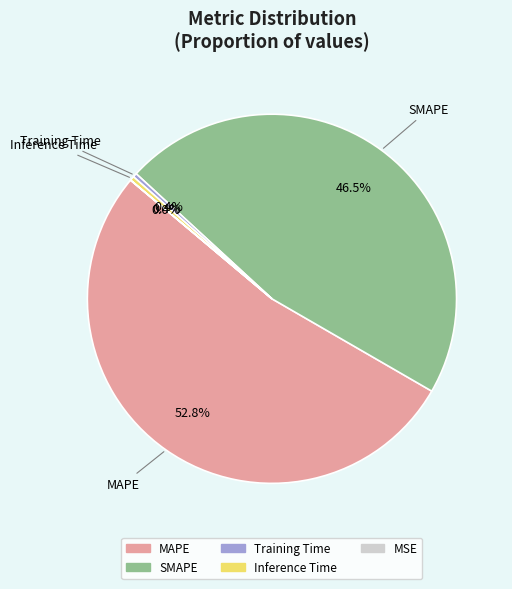

Is the sum of MAPE and Inference Time greater than half?

Yes